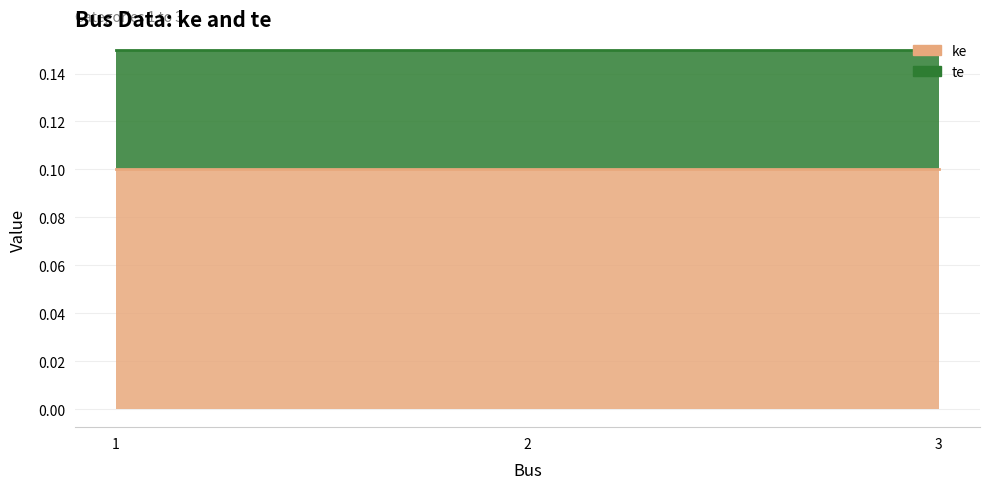

Between 1 and 3, which series saw the biggest shift?

ke